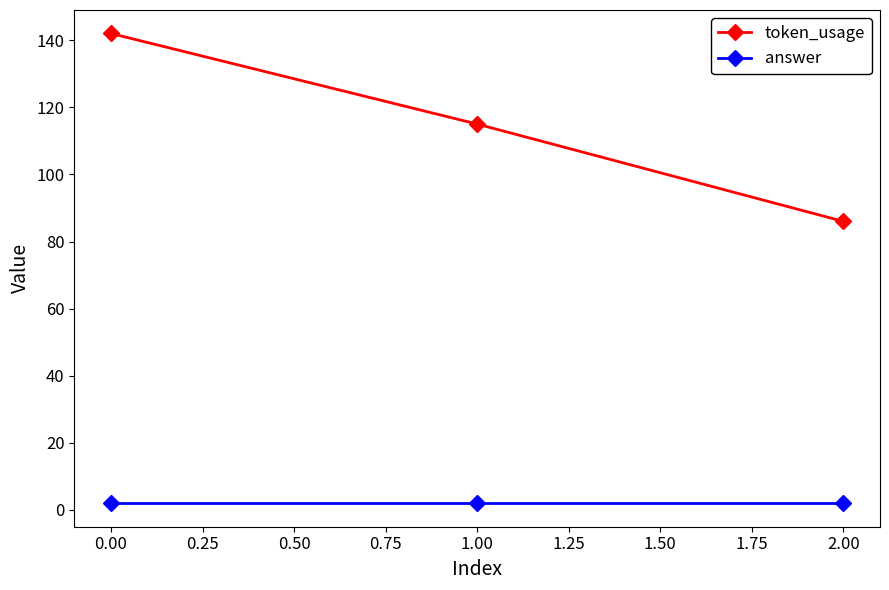

What position from the left is 0.00?

1